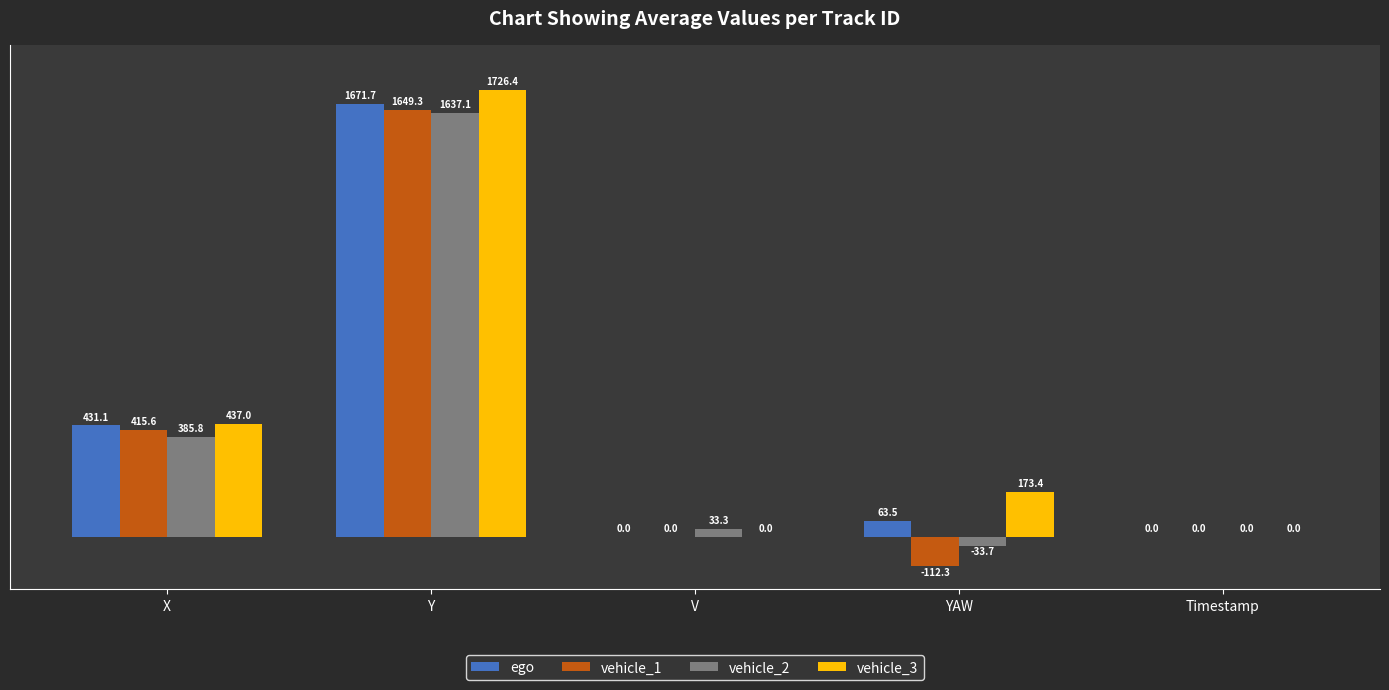

Is the value of vehicle_3 at X greater than the value of vehicle_2 at X?

Yes